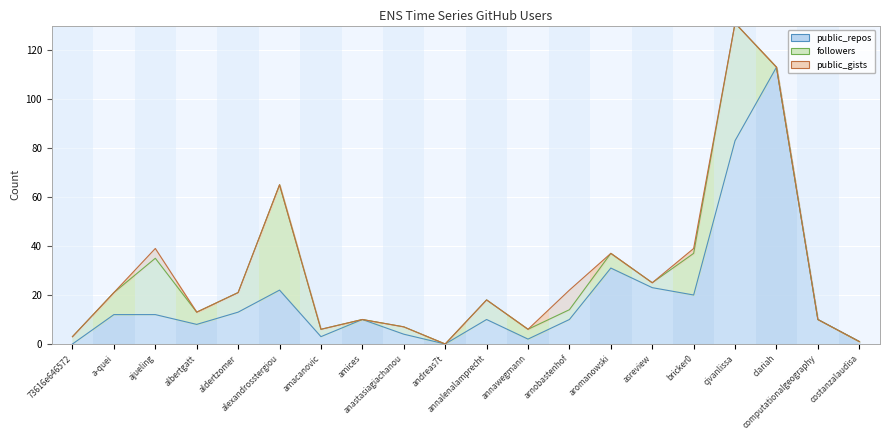

What position from the right is alexandrosstergiou?

15